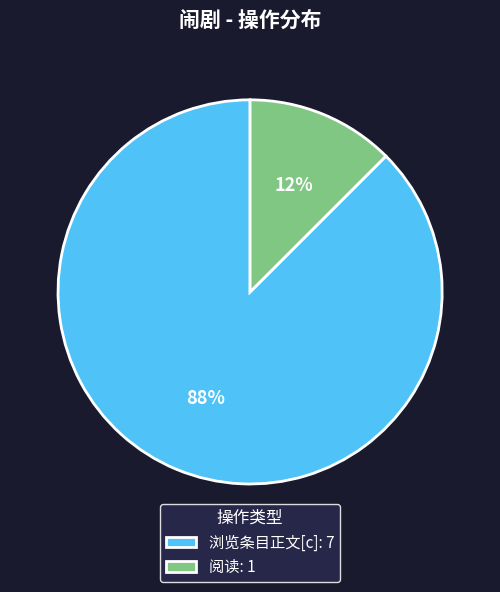

Combined, do 阅读: 1 and 浏览条目正文[c]: 7 account for over 50%?

Yes